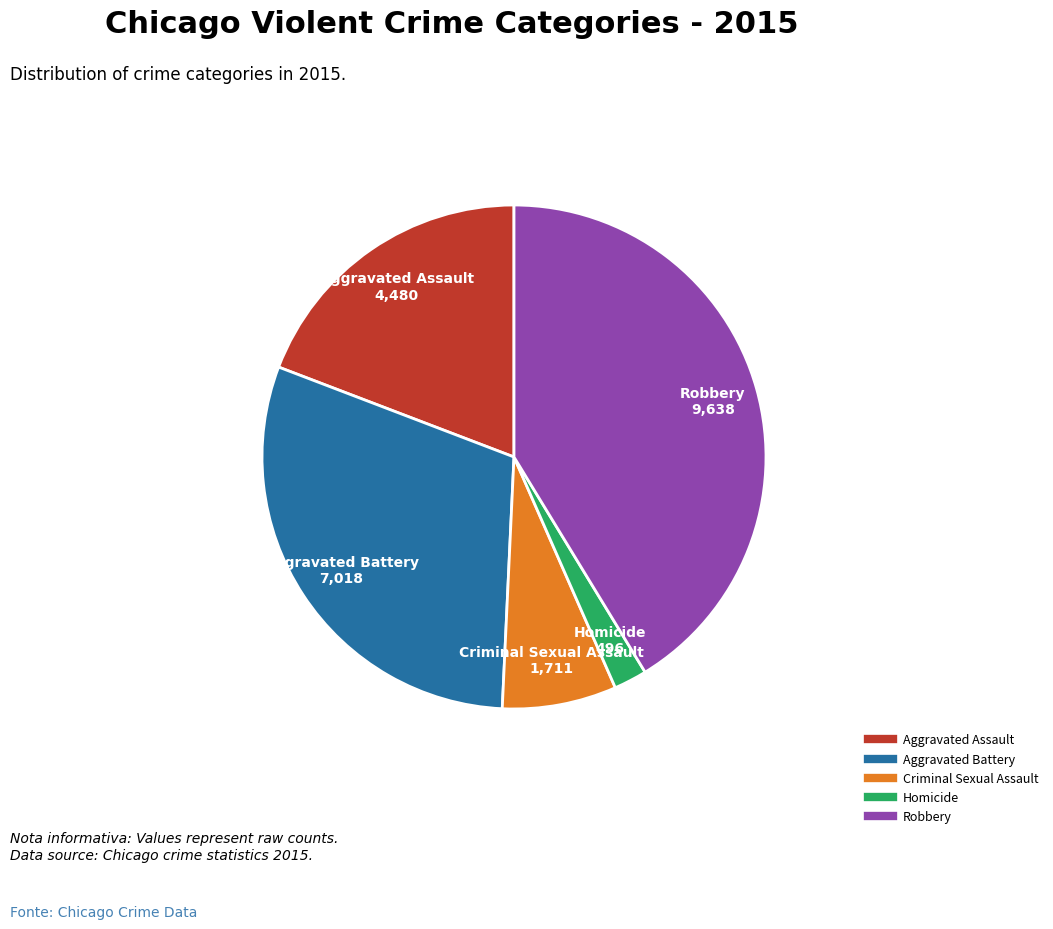

Which category has the smallest portion of the pie?

Homicide